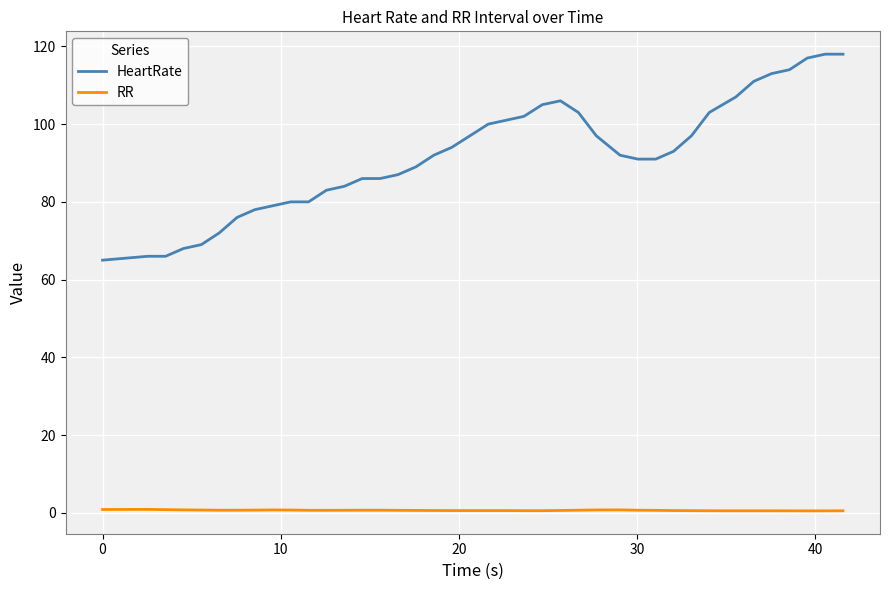

Which series has the largest range (max minus min)?

HeartRate